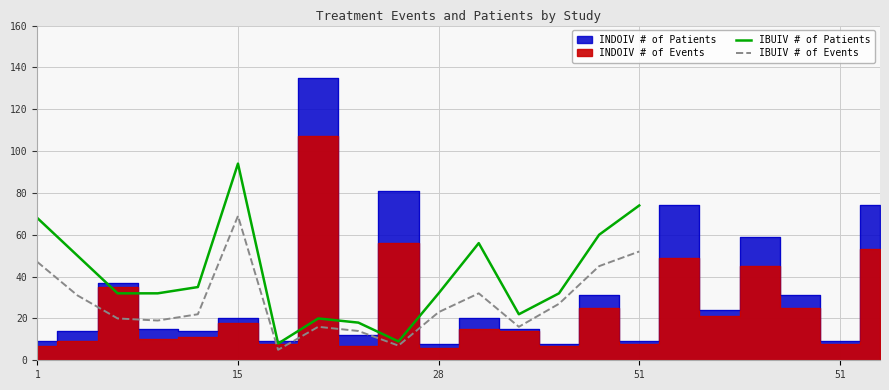

At which label does IBUIV # of Patients reach its peak?

15